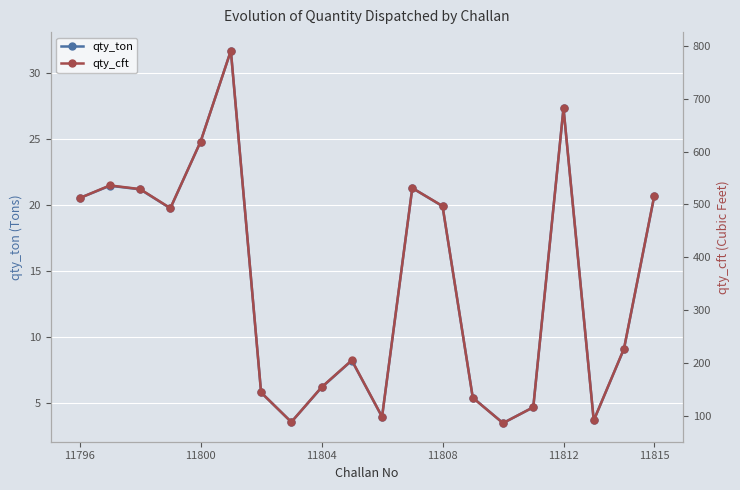

What is the value of the qty_ton point at the 5th from the left?

24.8